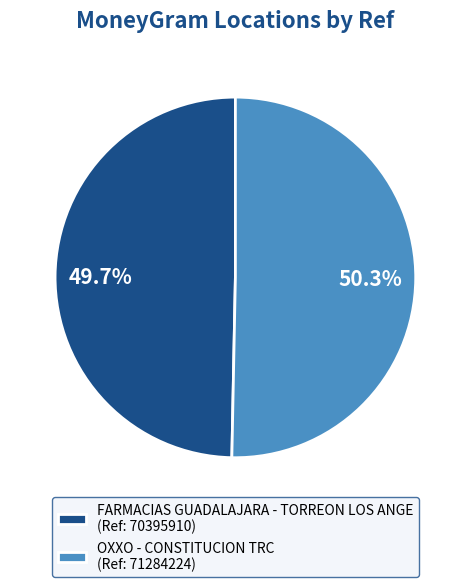

Which slice is the largest?

OXXO - CONSTITUCION TRC